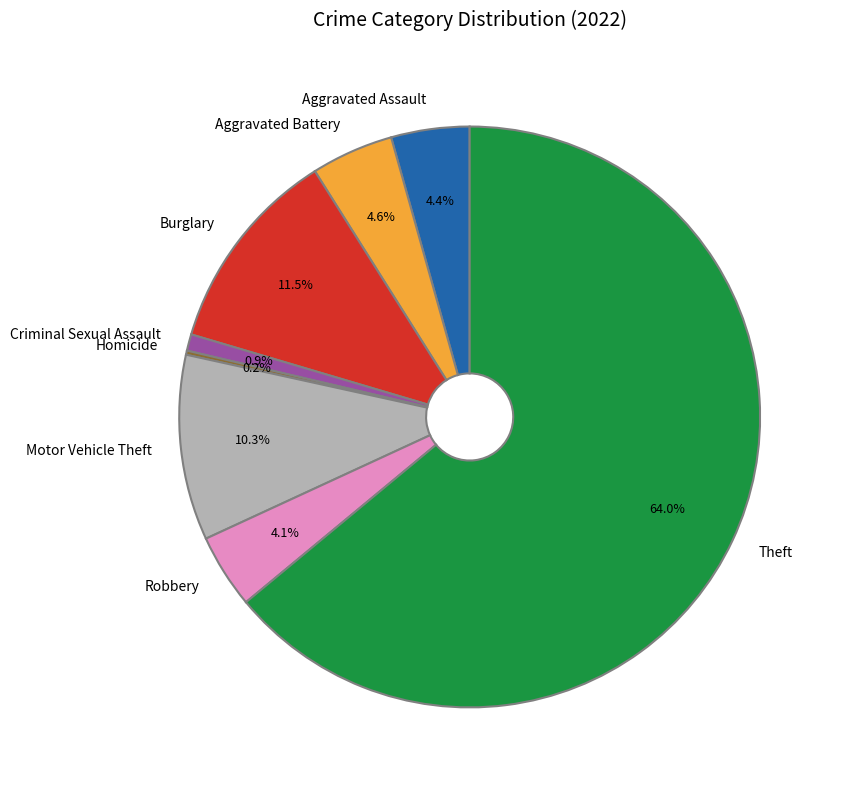

Between Aggravated Battery and Burglary, which is larger?

Burglary